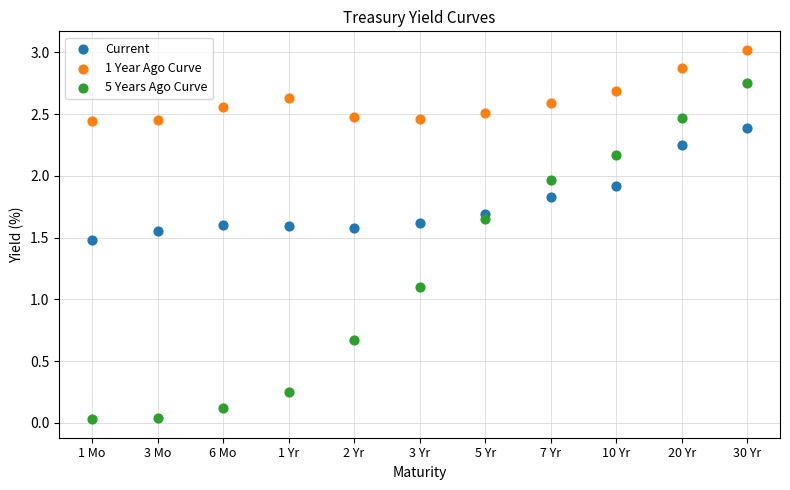

Which series reaches the minimum Y coordinate?

5 Years Ago Curve